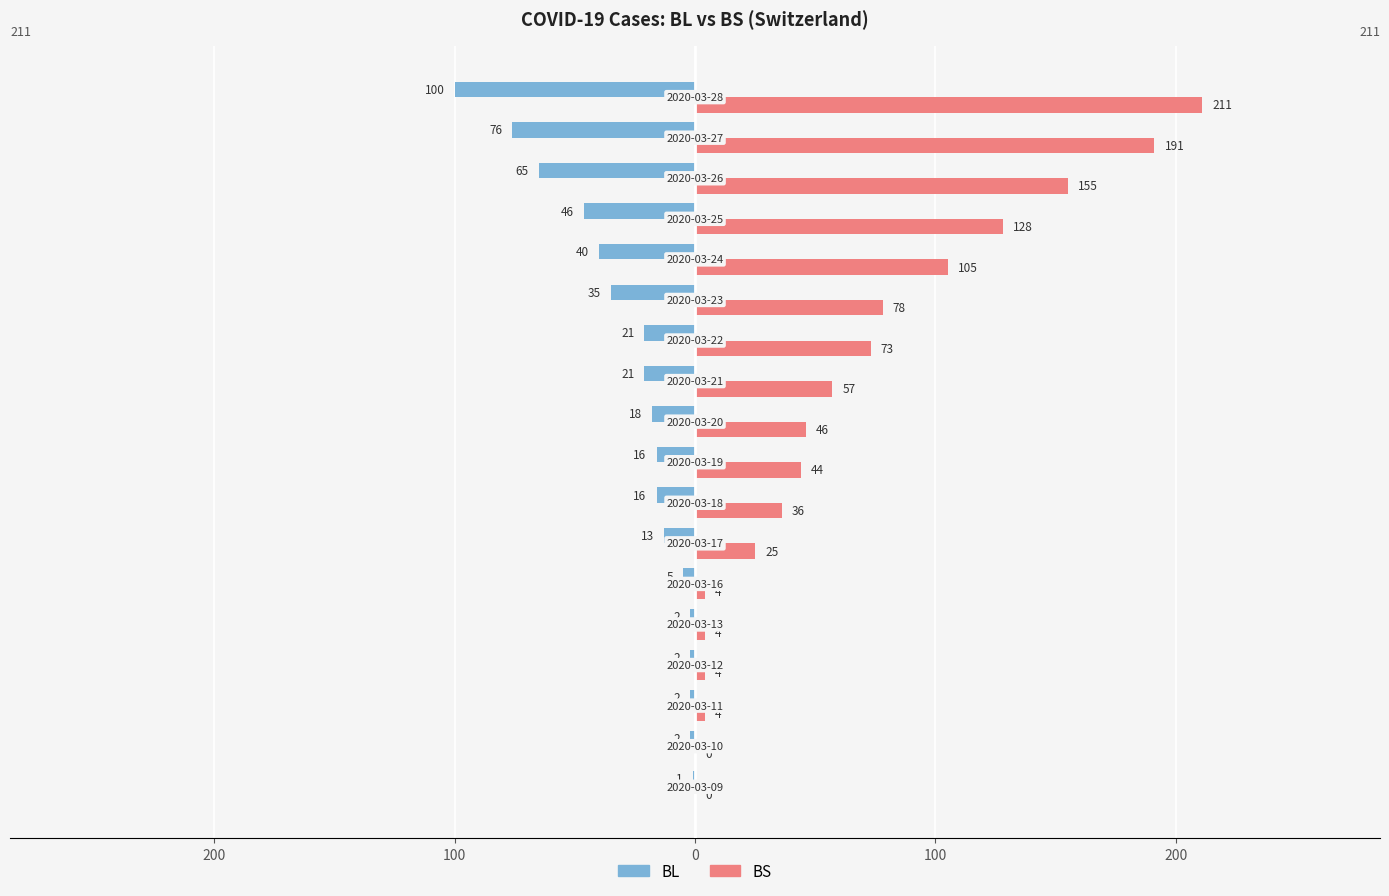

What are all the series names shown in the legend?

BL, BS